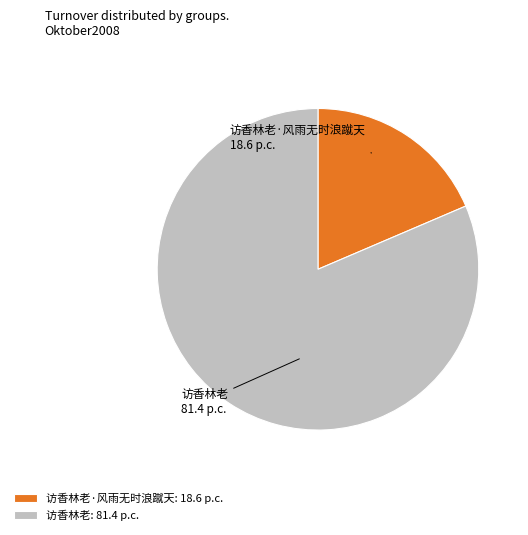

The 访香林老 slice represents 81% of the pie. True or false?

True